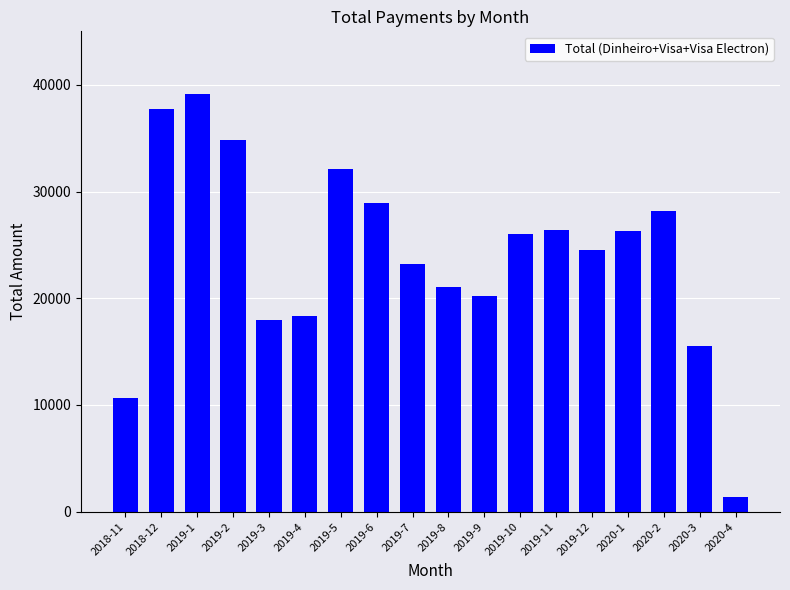

How many bars are there in total?

18